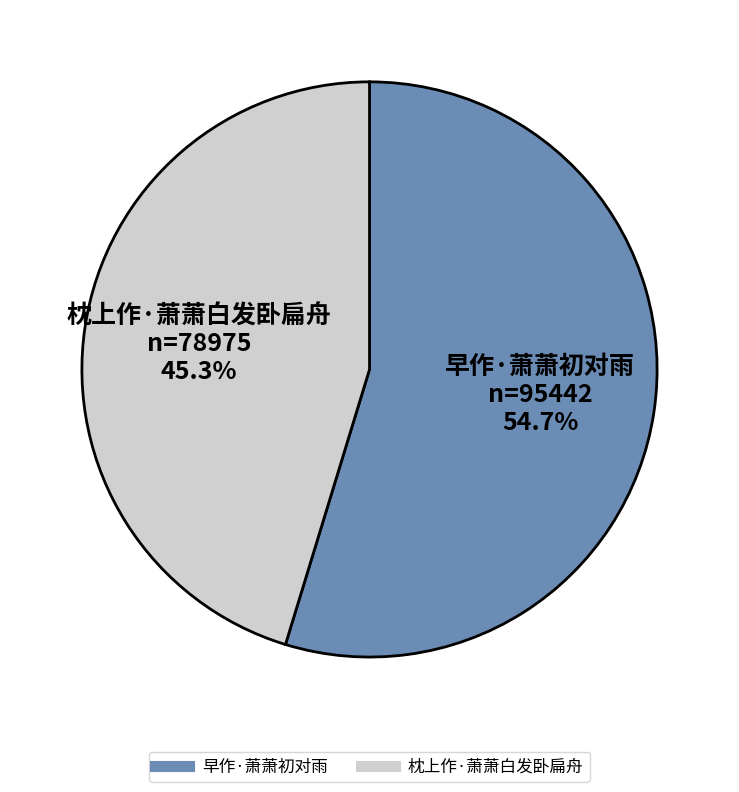

Is there any slice that represents more than half of the pie?

Yes